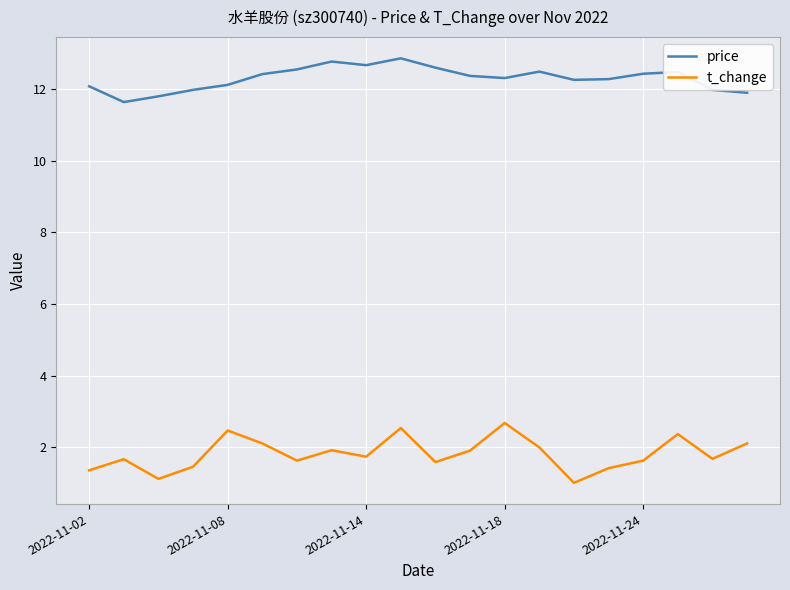

Rank the series by their maximum value, from lowest to highest.

t_change, price